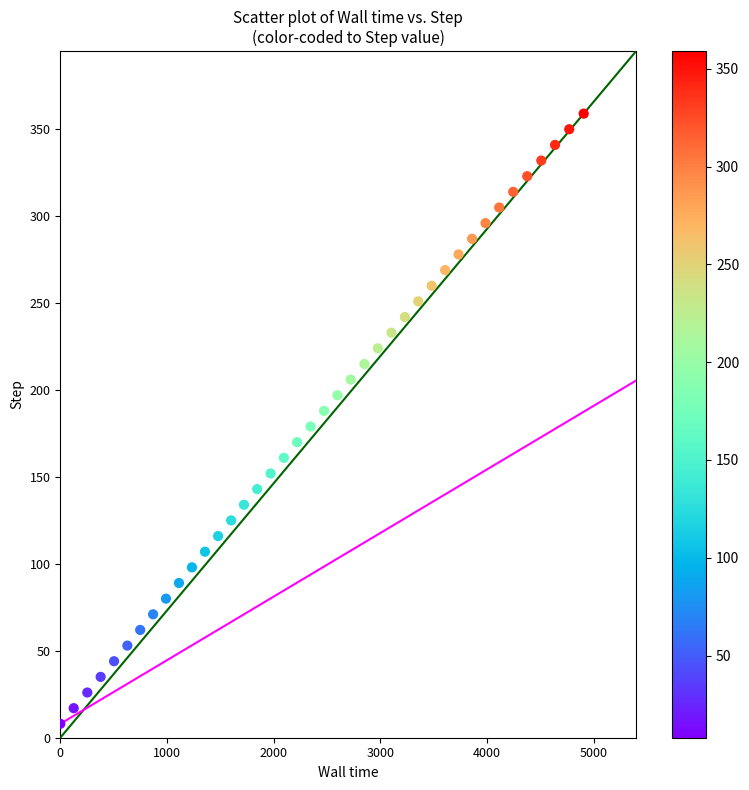

What is the range of Y values (max minus min)?

351